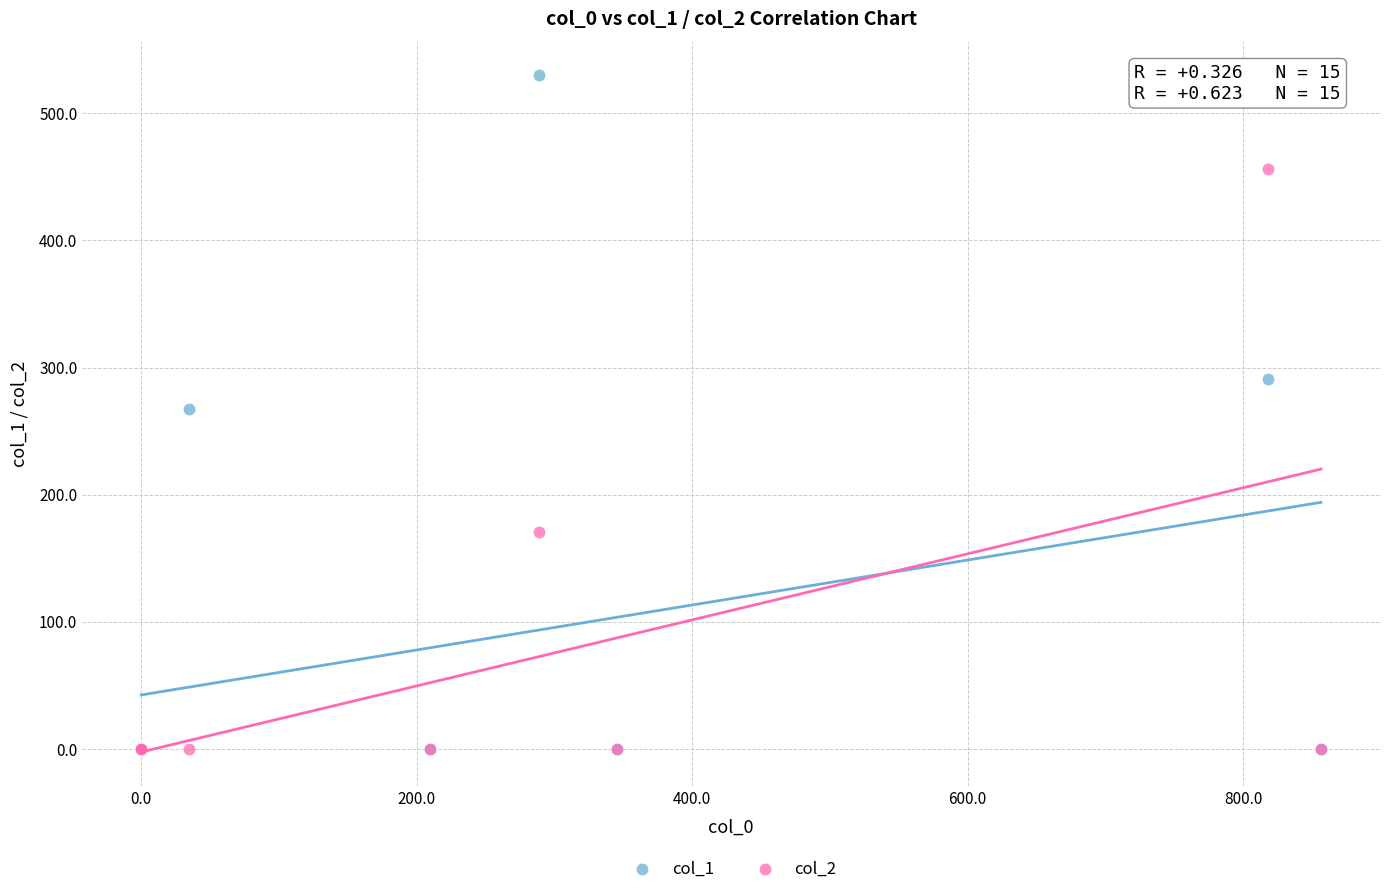

What are all the series names shown in the legend?

col_1, col_2